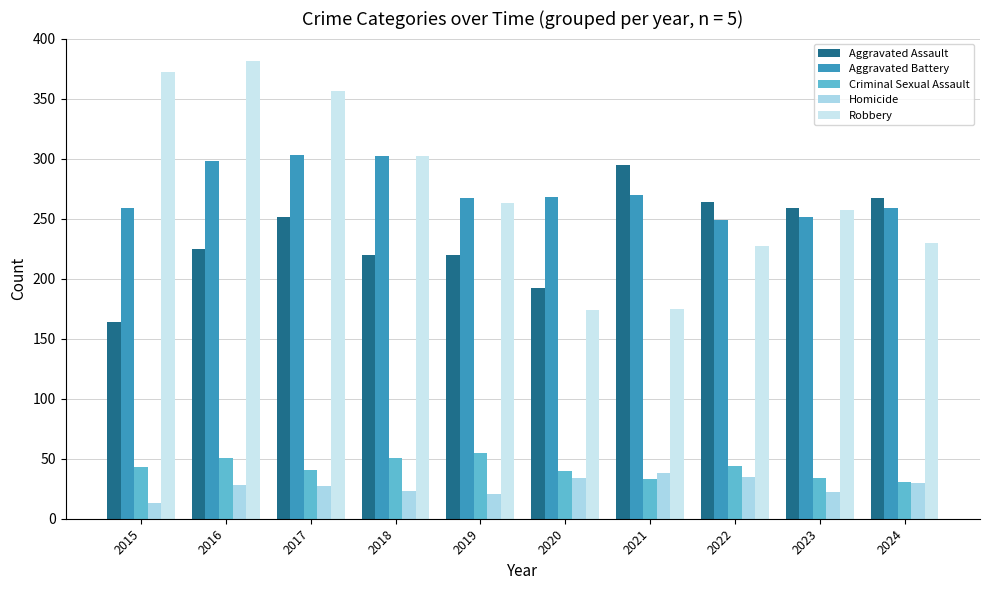

What are all the series names shown in the legend?

Aggravated Assault, Aggravated Battery, Criminal Sexual Assault, Homicide, Robbery